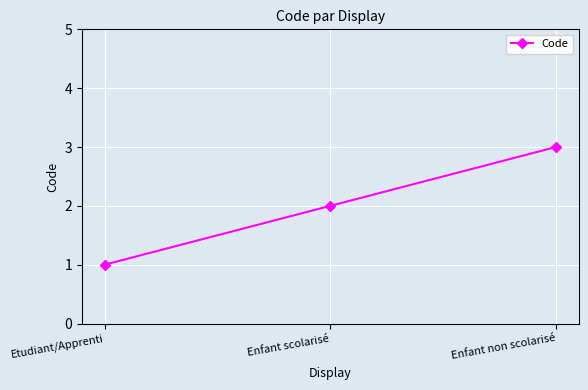

What is the label of the 3rd point from the left?

Enfant non scolarisé